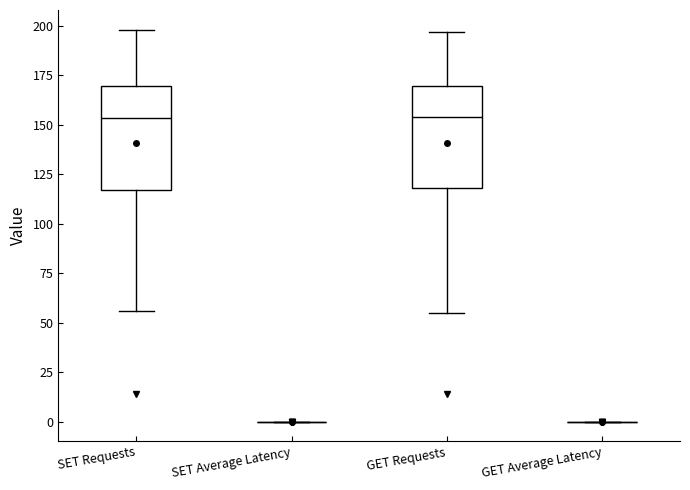

Reading left to right, read every box against the y-axis: the position of its median line, the range the box covers, and the ends of its whiskers. The values are not printed on the chart, so give them approximately, as read against the axis.

SET Requests: median 155, box 115 to 170, whiskers 55 to 200
SET Average Latency: box collapsed to a line at 0, whiskers 0 to 0
GET Requests: median 155, box 120 to 170, whiskers 55 to 195
GET Average Latency: box collapsed to a line at 0, whiskers 0 to 0